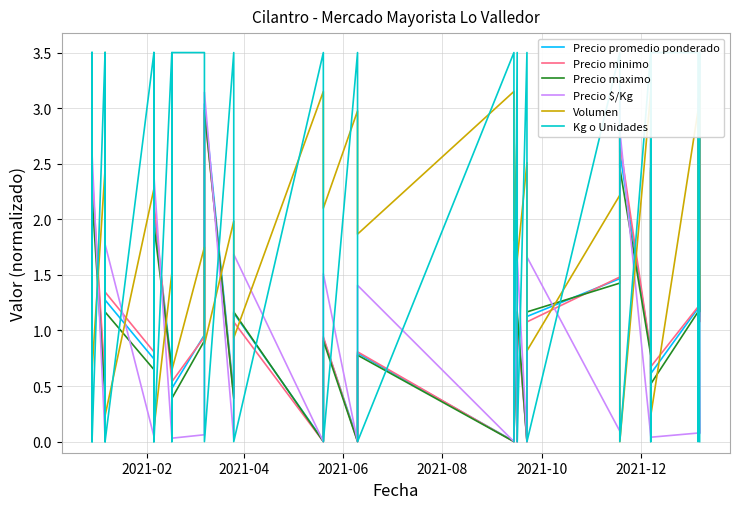

True or false: Precio $/Kg has a value of 0.0 at 30.

False